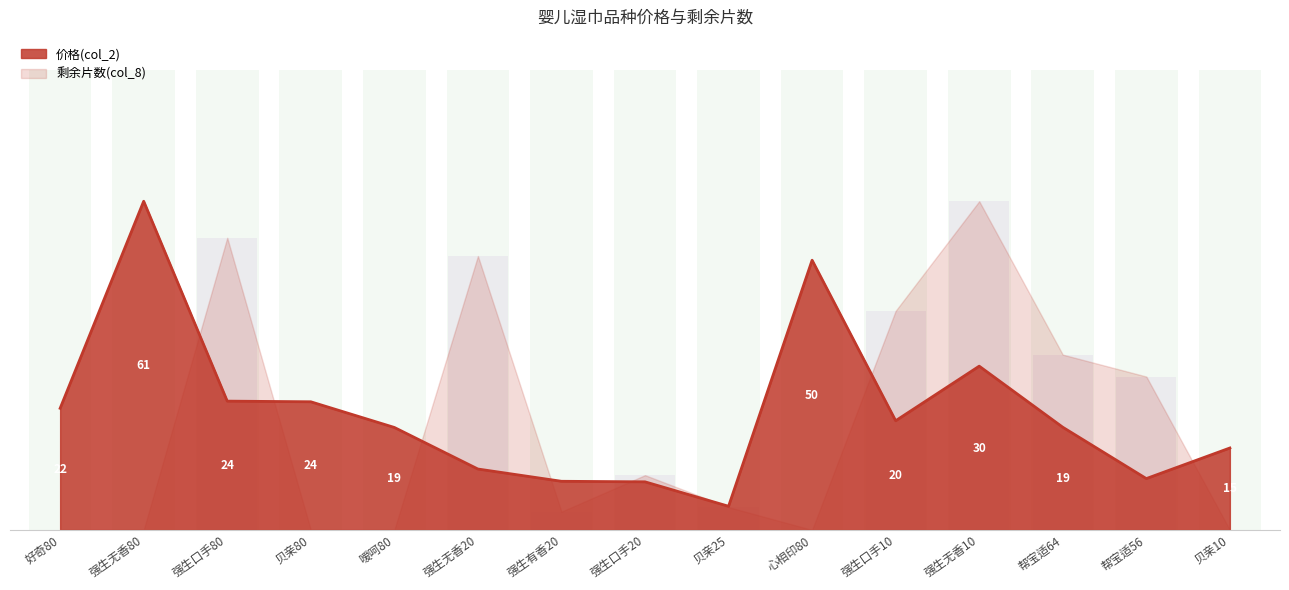

What position from the right is 强生口手10?

5